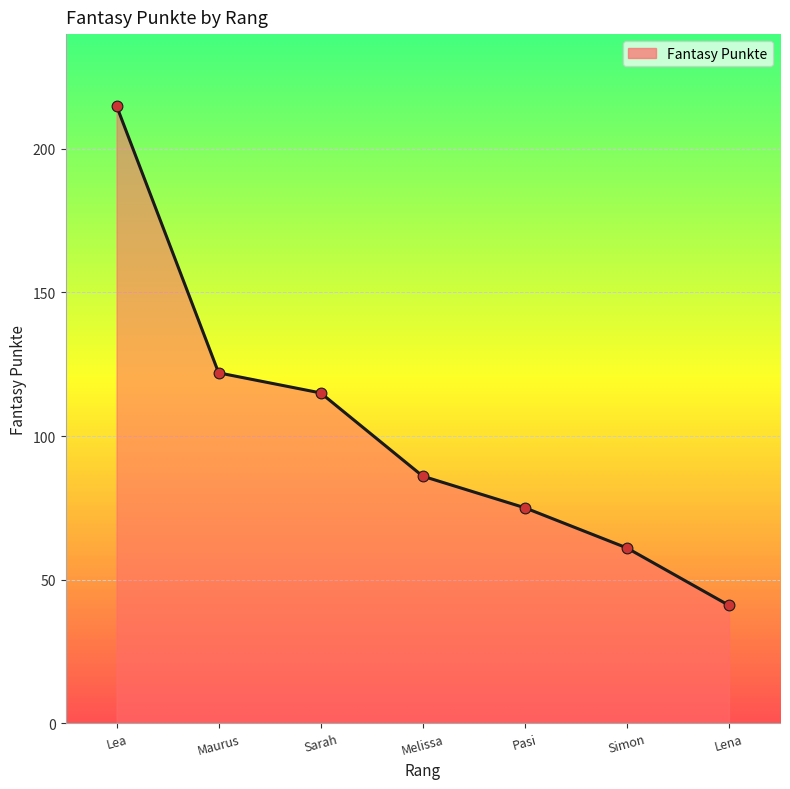

Approximately how many times larger is the value at Maurus compared to Sarah?

1.1